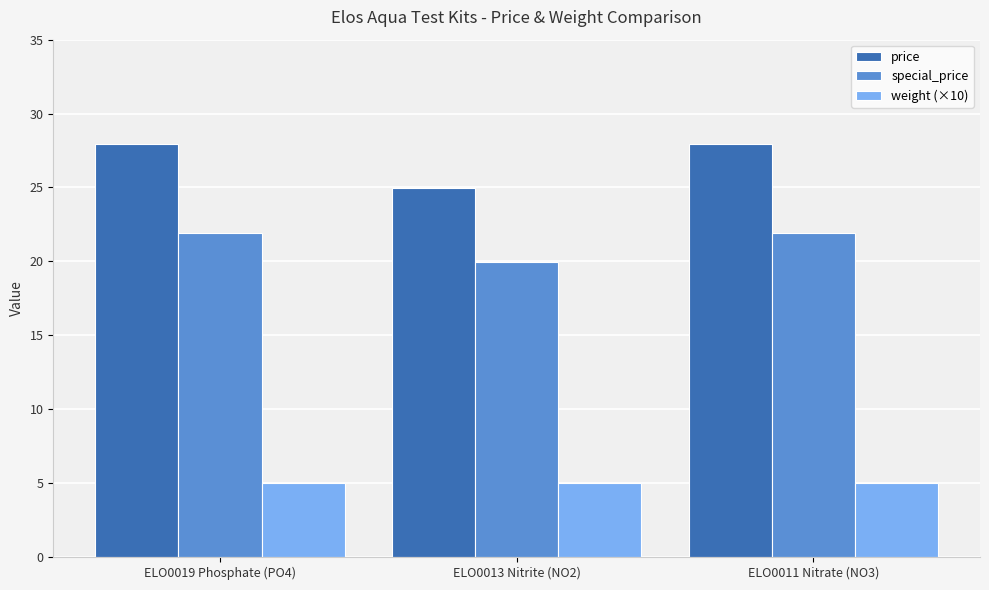

What is the total value across all series at ELO0019 Phosphate (PO4)?

54.9